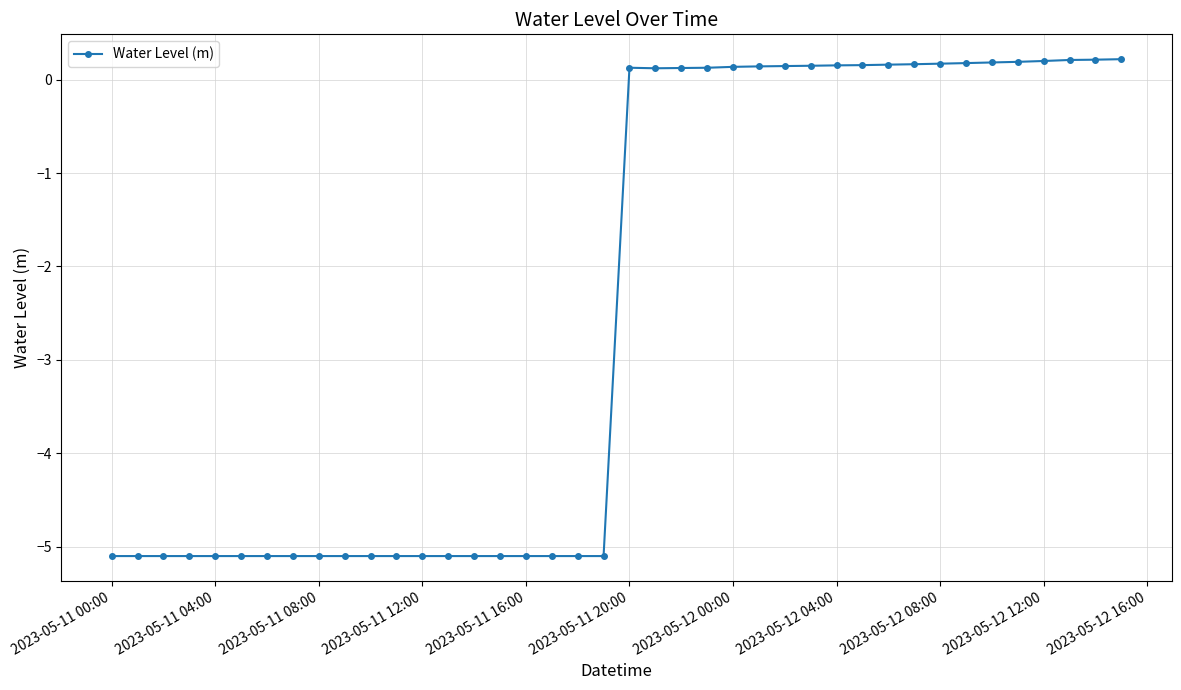

What is the average value?

-2.5